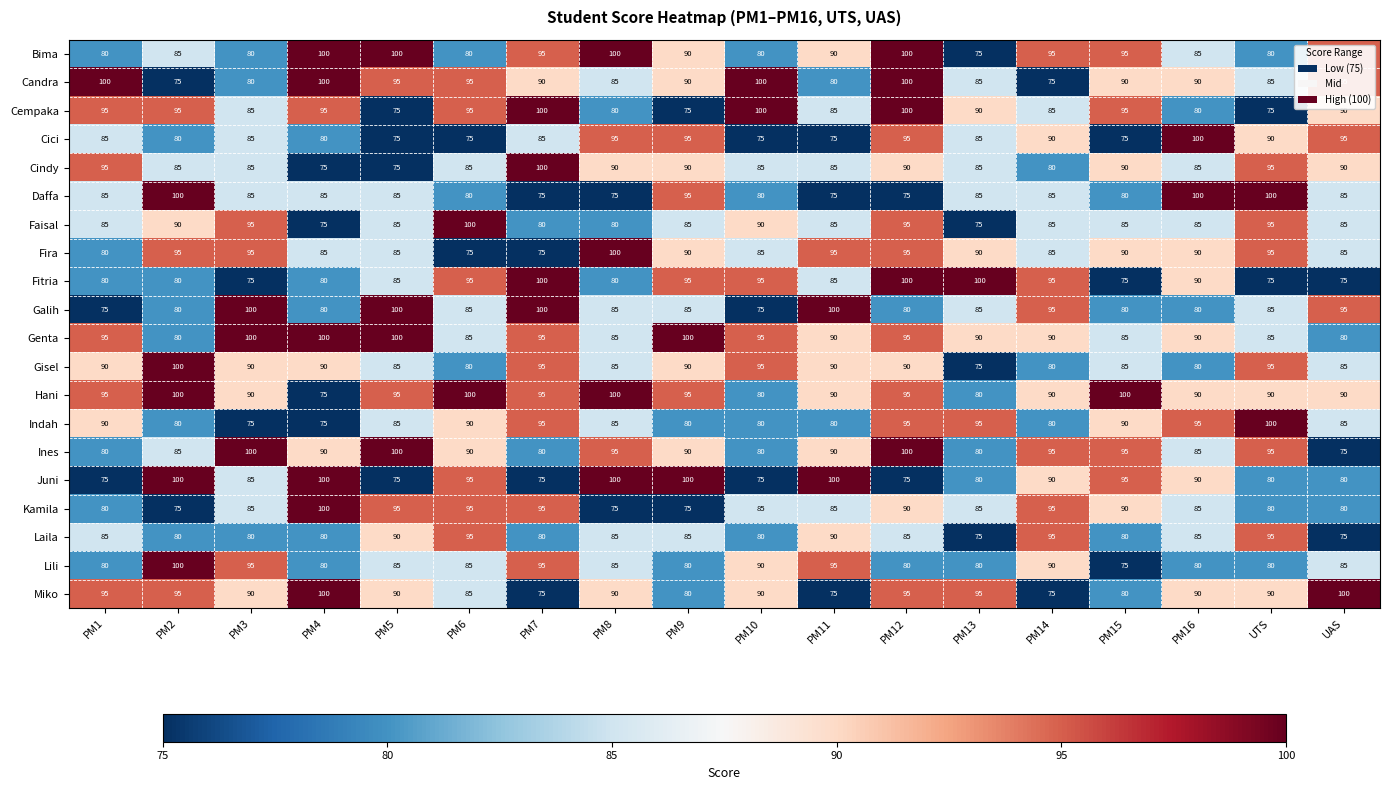

What is the spread (max minus min) of values at UAS?

25